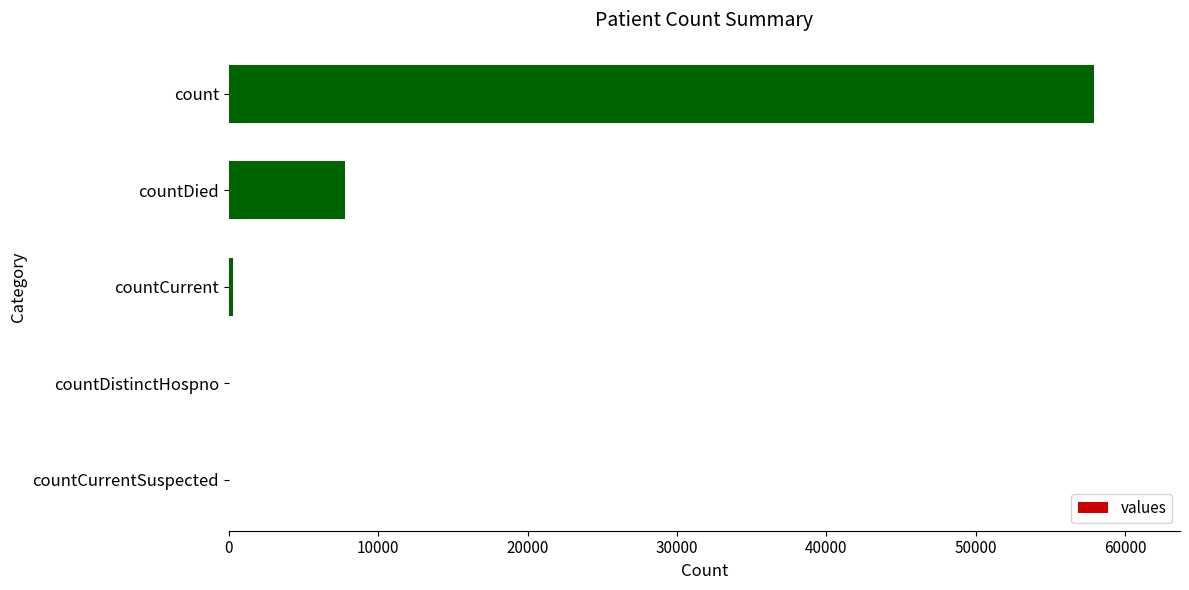

What is the change in value from countDistinctHospno to countDied?

+7789